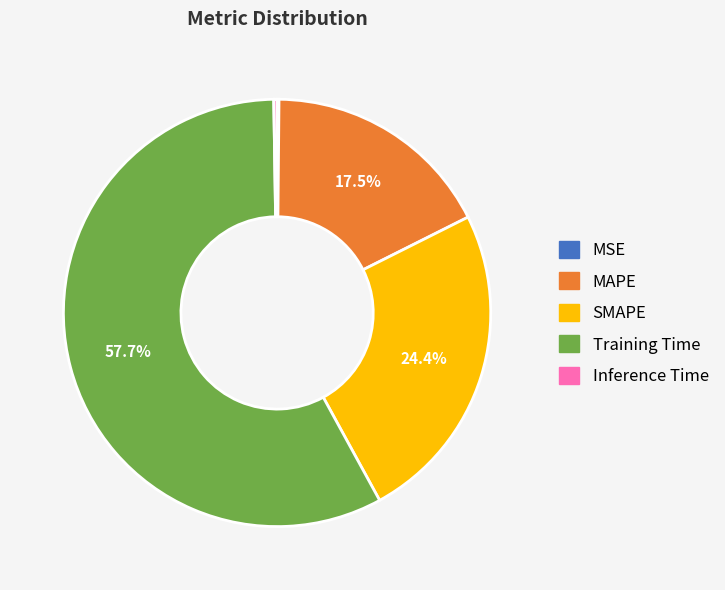

What percentage do SMAPE and MAPE together represent?

41.9%